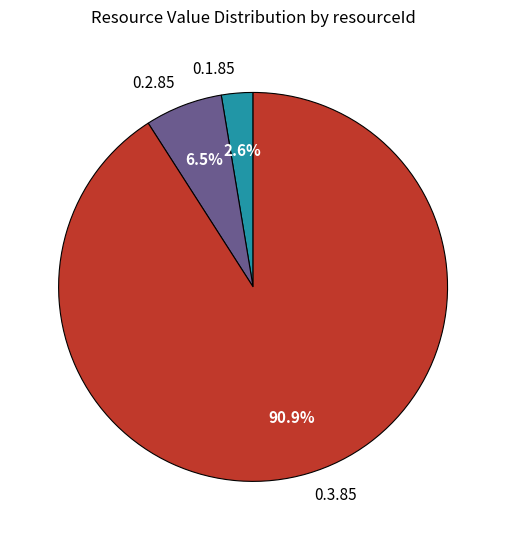

Rank the categories by value from lowest to highest.

0.1.85, 0.2.85, 0.3.85